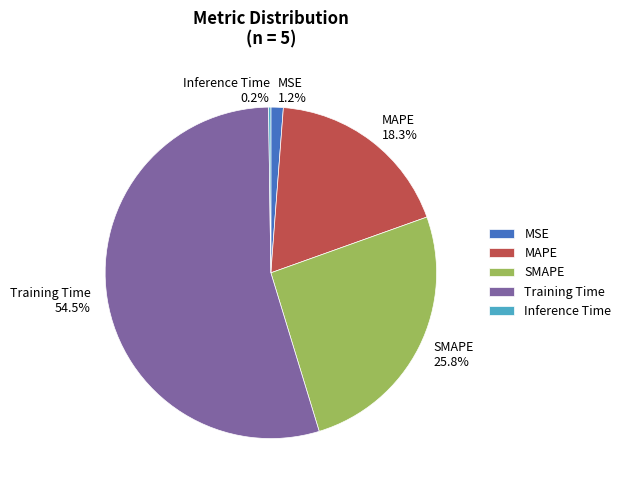

To the nearest percent, what is the difference between the largest and smallest slice percentages?

54%